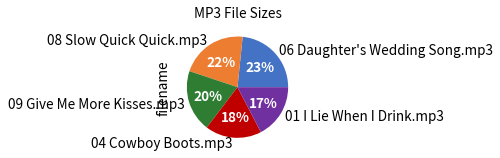

Do 08 Slow Quick Quick.mp3 and 01 I Lie When I Drink.mp3 together represent more than half of the pie?

No